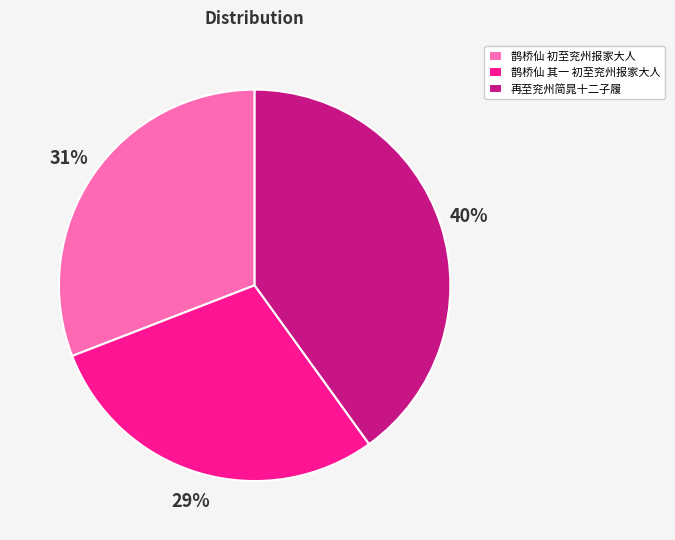

What is the smallest slice in the pie chart?

鹊桥仙 其一 初至兖州报家大人